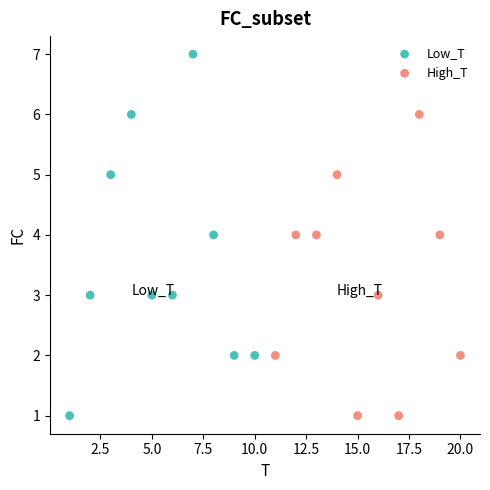

Which series has the widest spread of Y values?

Low_T